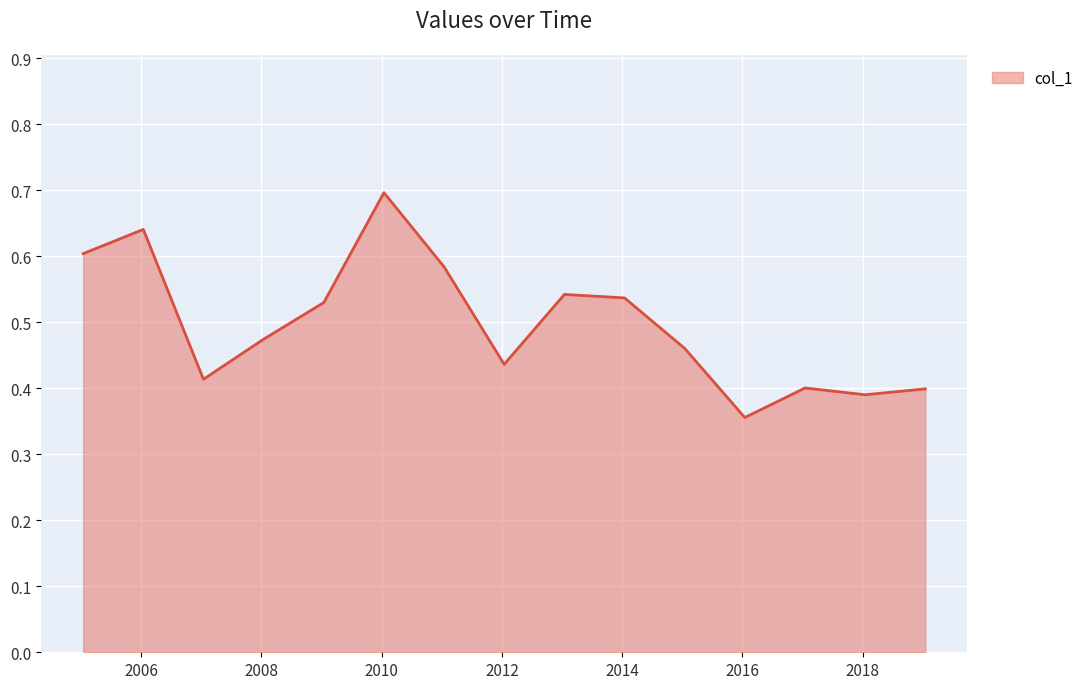

What is the maximum value shown in the chart?

0.7